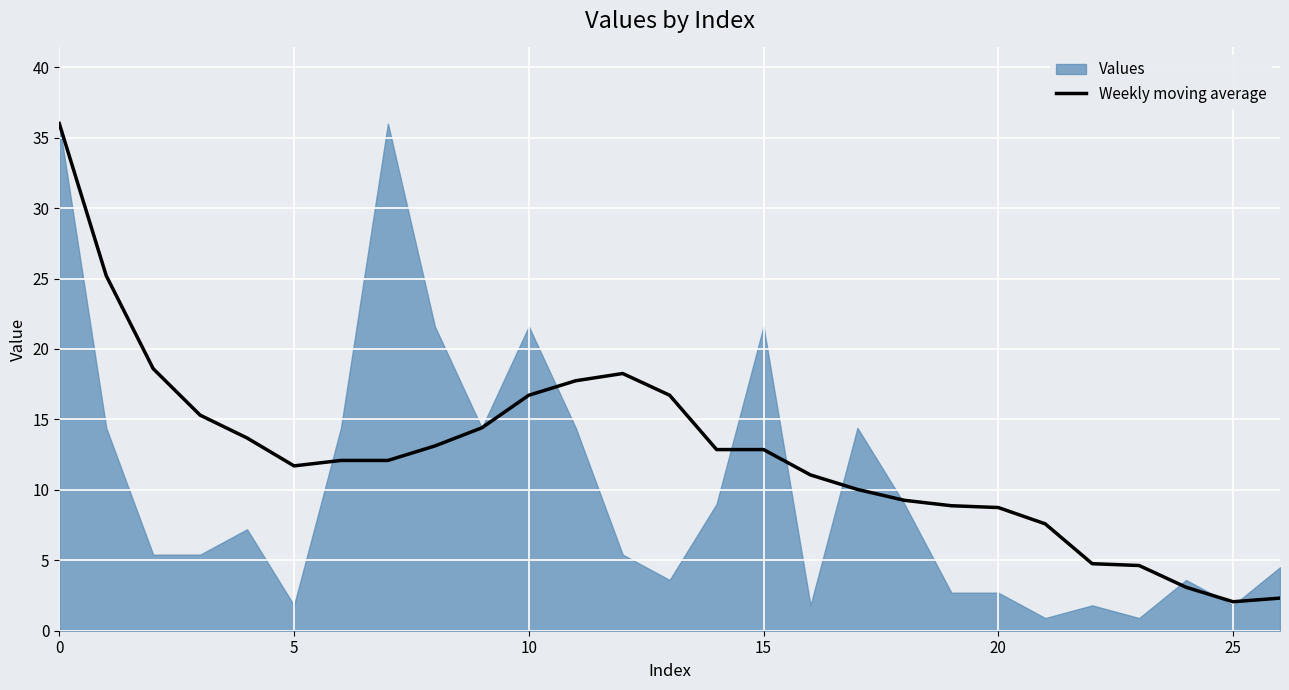

How many lines are shown in the chart?

1